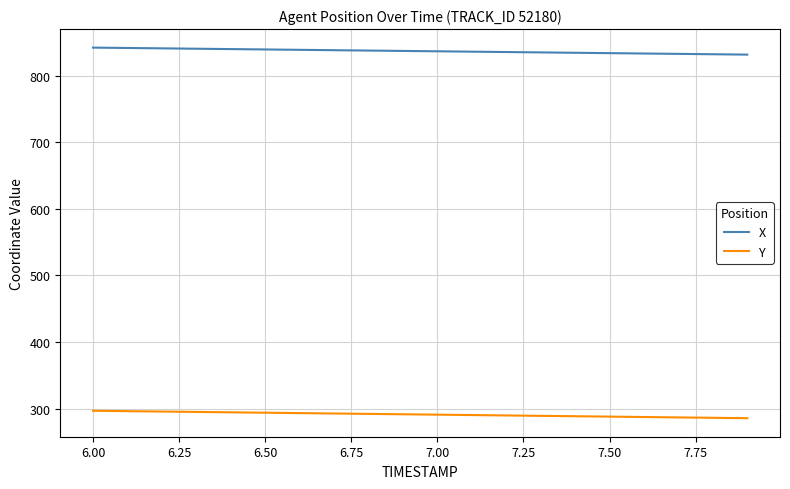

How many series are shown in this chart?

2